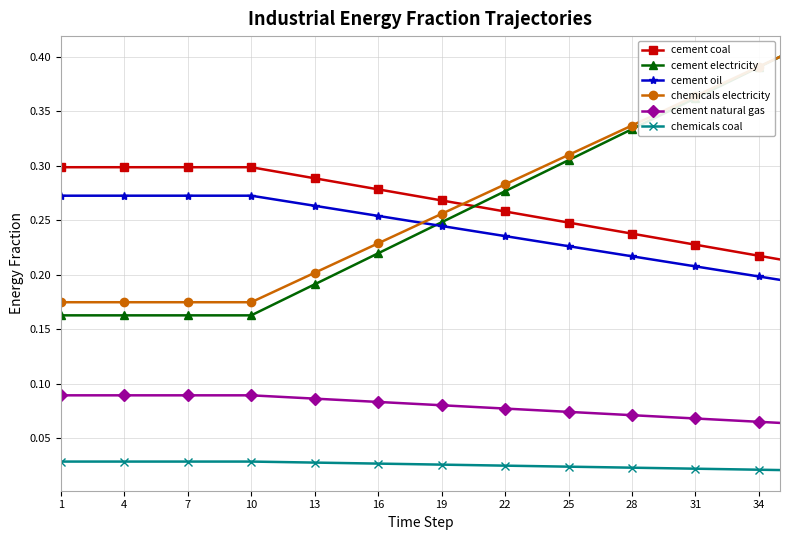

Count the cement oil values in the range 0 to 1.

35